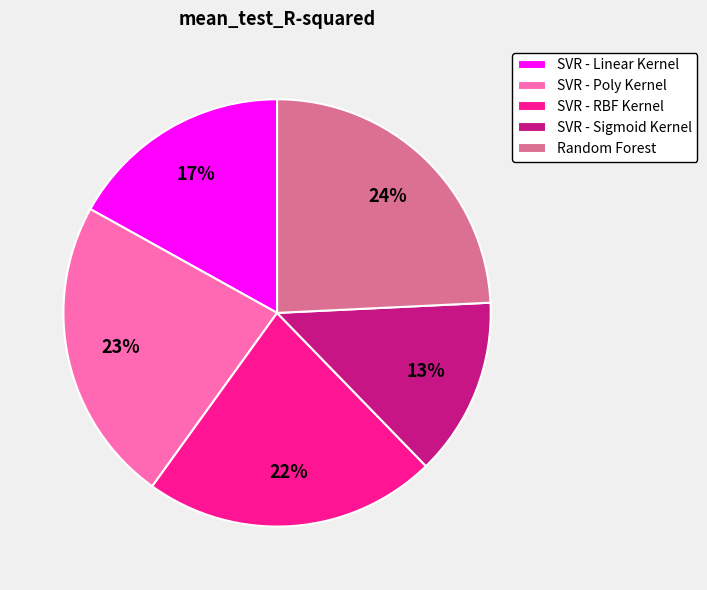

Combined, do Random Forest and SVR - Linear Kernel account for over 50%?

No